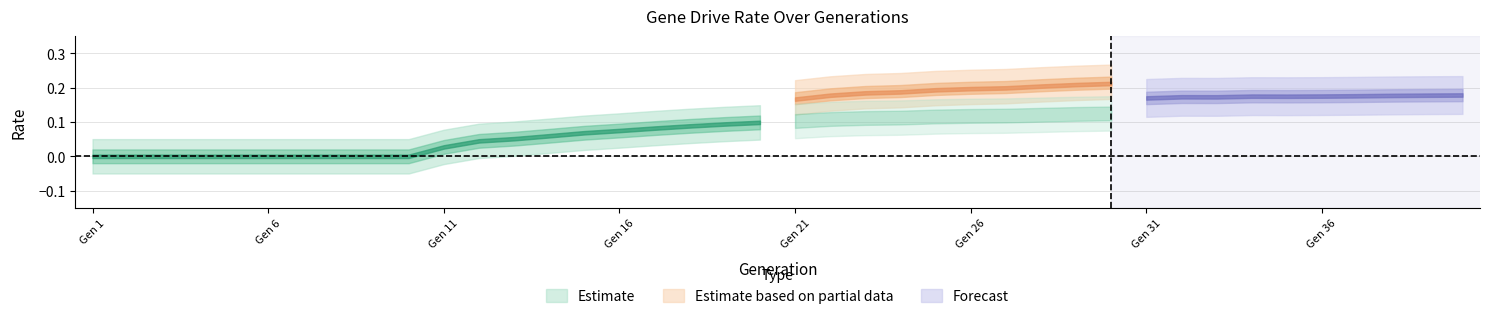

Which has a higher value, 40 or 21?

40